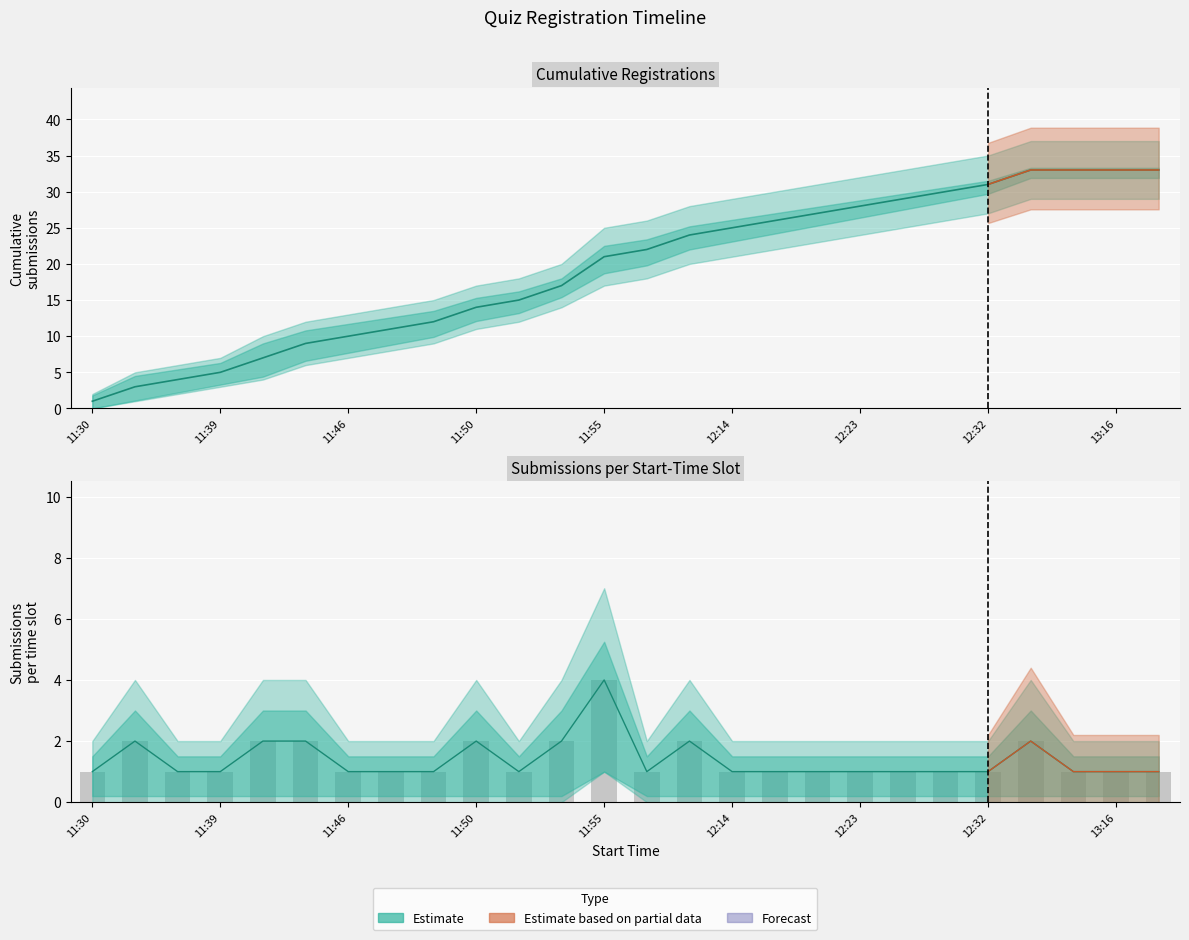

What is the difference between the second highest and minimum values in the Cumulative series?

32